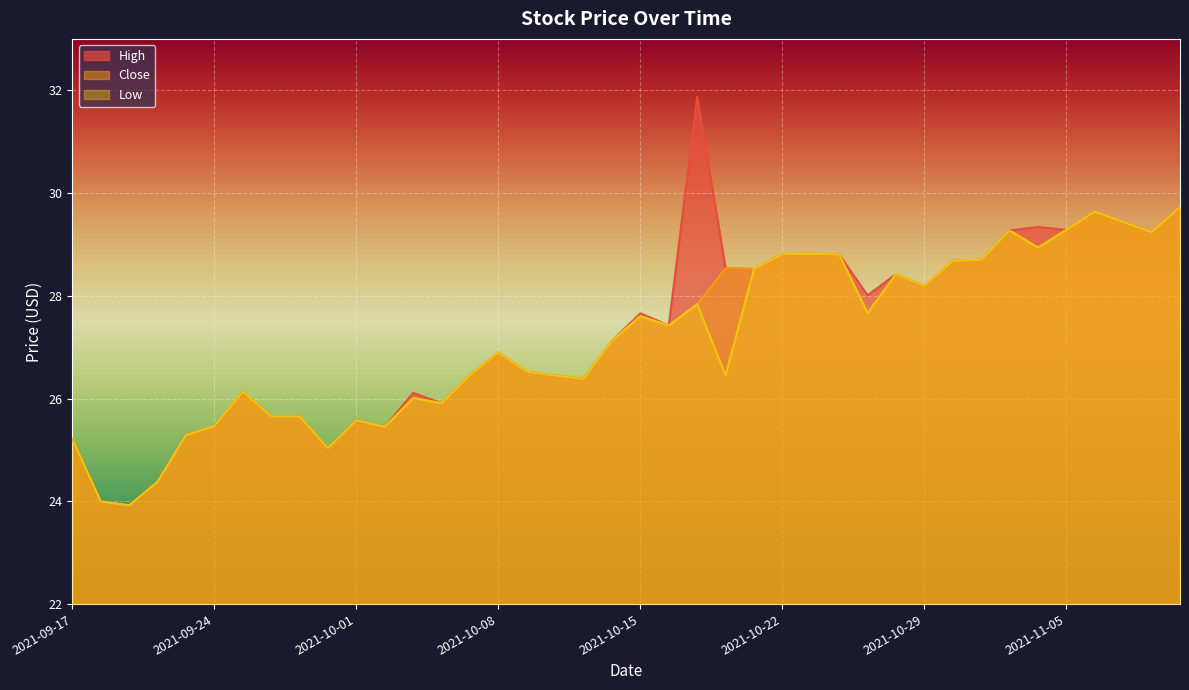

Which has a higher value, 2021-11-01 or 2021-10-05?

2021-11-01